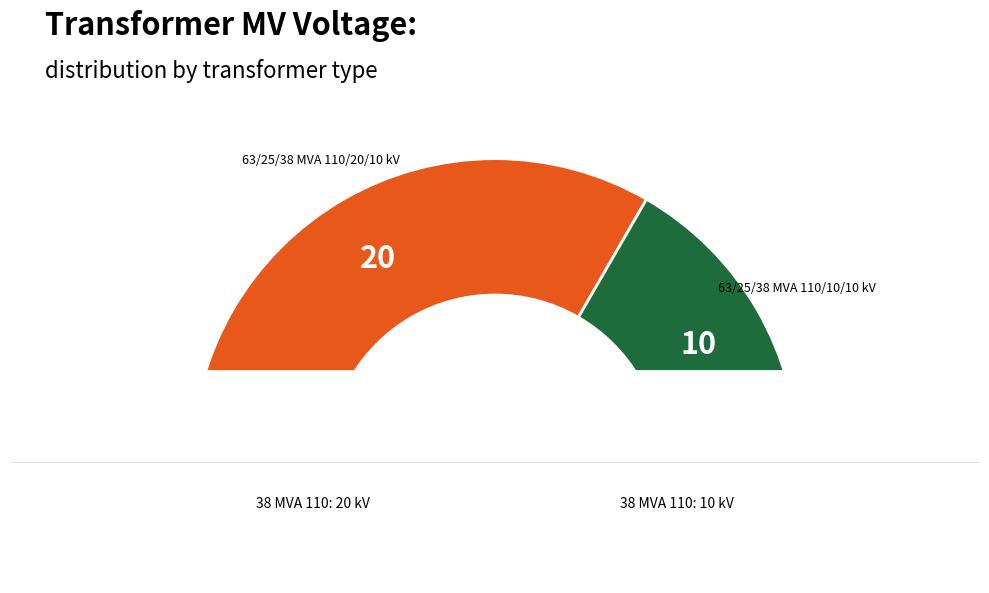

To the nearest percent, what is the difference between the largest and smallest slice percentages?

33%